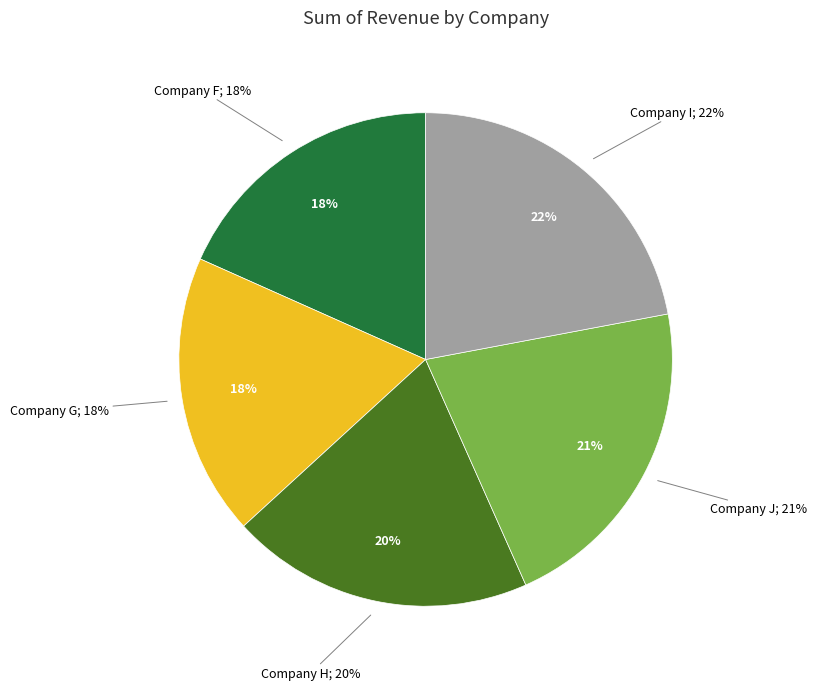

Which slice is the smallest?

Company F